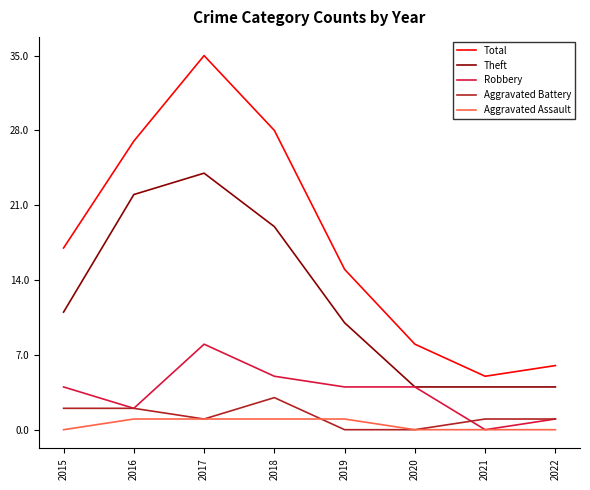

Read the Robbery value at 2019.

4